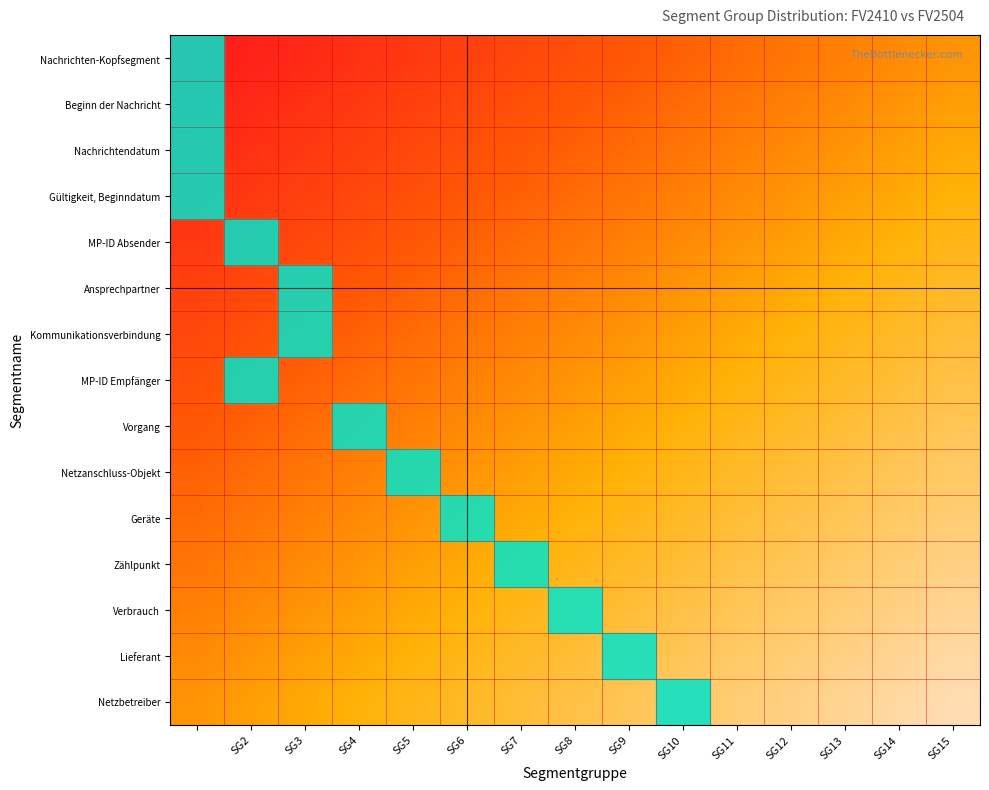

At SG3, list the series in order from smallest to largest.

Nachrichten-Kopfsegment, Beginn der Nachricht, Nachrichtendatum, Gültigkeit, Beginndatum, MP-ID Absender, MP-ID Empfänger, Vorgang, Netzanschluss-Objekt, Geräte, Zählpunkt, Verbrauch, Lieferant, Netzbetreiber, Ansprechpartner, Kommunikationsverbindung